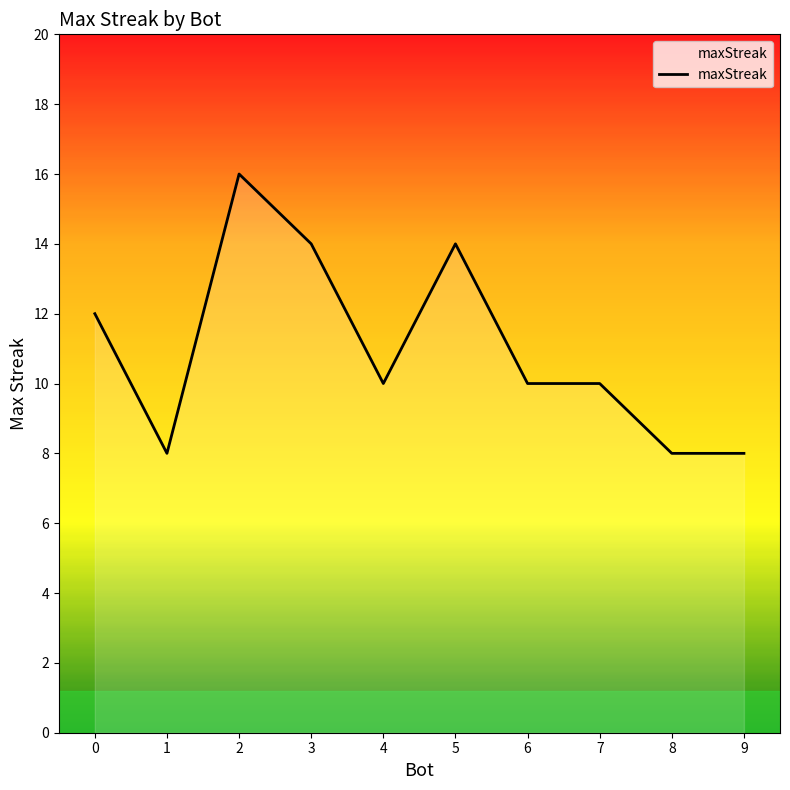

Which category has the highest value across all series?

2